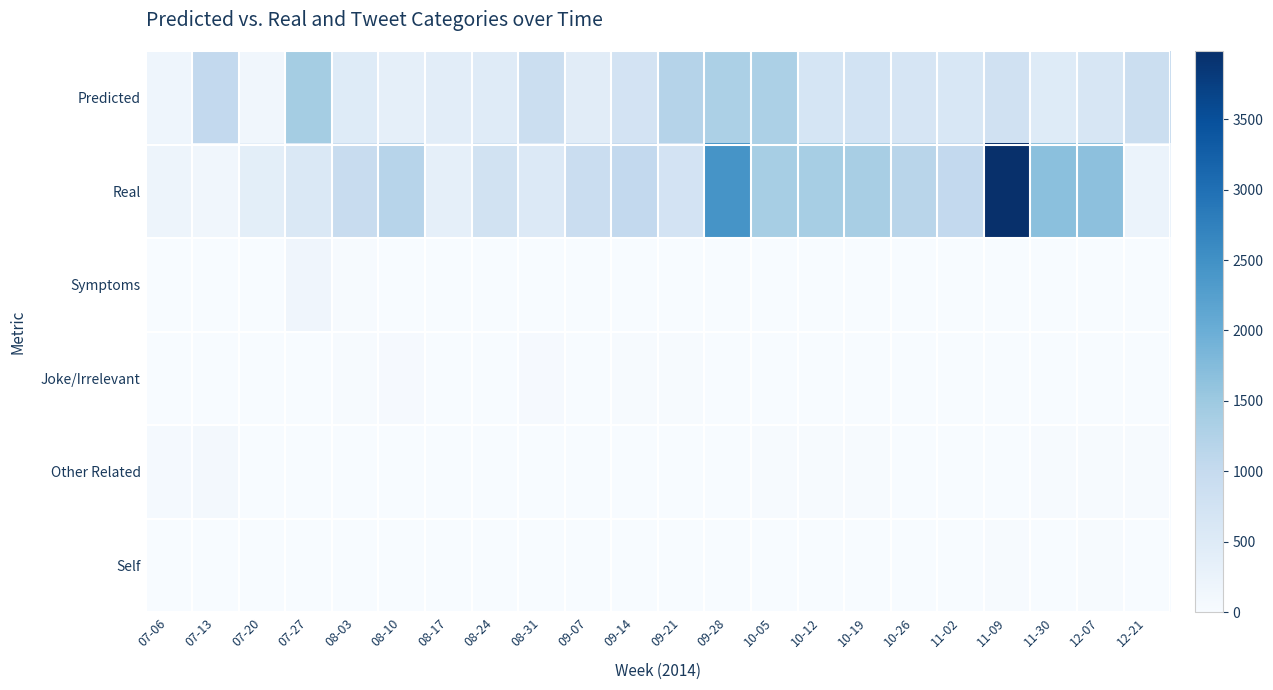

Rank the series at 08-17 from lowest to highest value.

Symptoms, Joke/Irrelevant, Other Related, Self, Real, Predicted